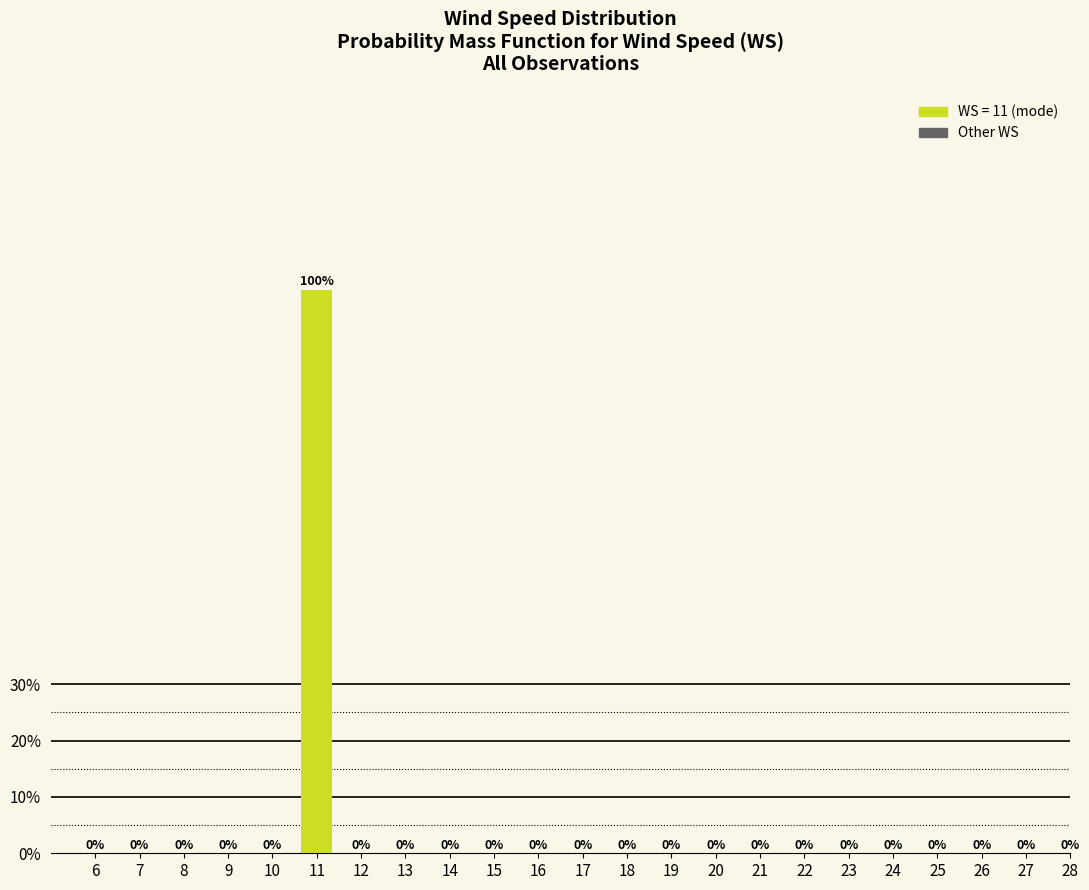

Reading right to left, extract all data points from this chart.

28=0	27=0	26=0	25=0	24=0	23=0	22=0	21=0	20=0	19=0	18=0	17=0	16=0	15=0	14=0	13=0	12=0	11=100	10=0	9=0	8=0	7=0	6=0